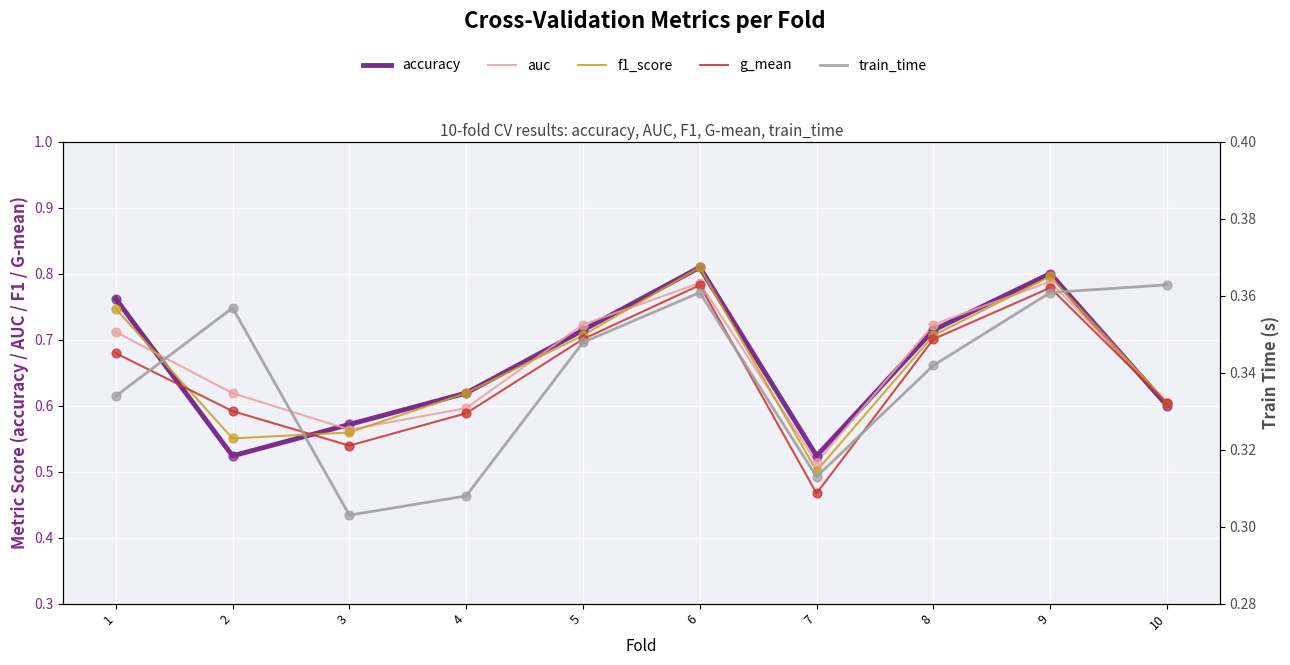

Which series contains the lowest Y value?

train_time